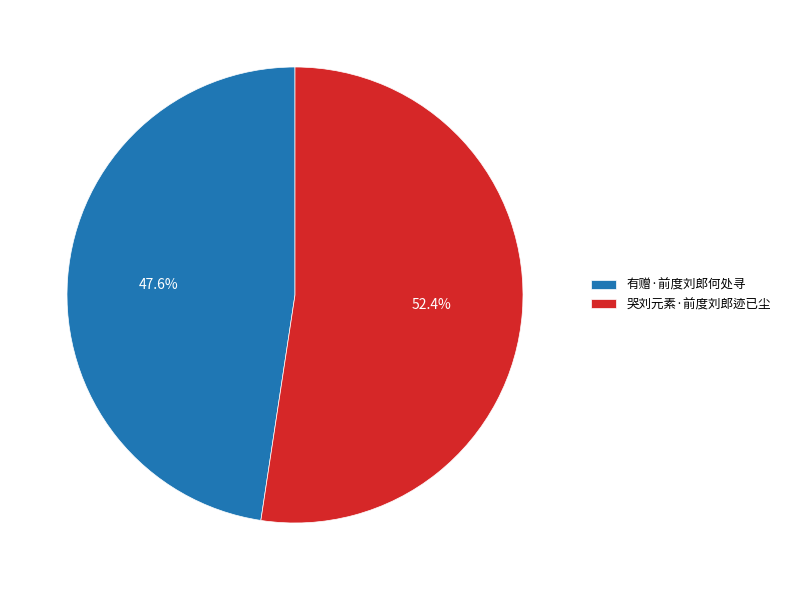

Is there a majority slice in this chart?

Yes